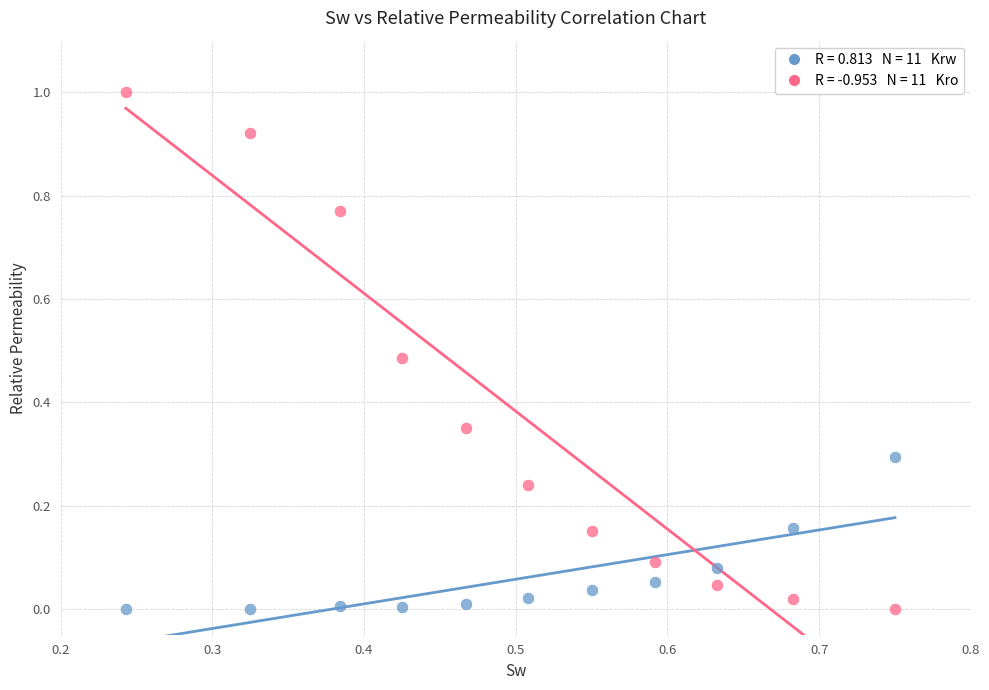

Across all data points, what is the range of Y values (max minus min)?

1.0